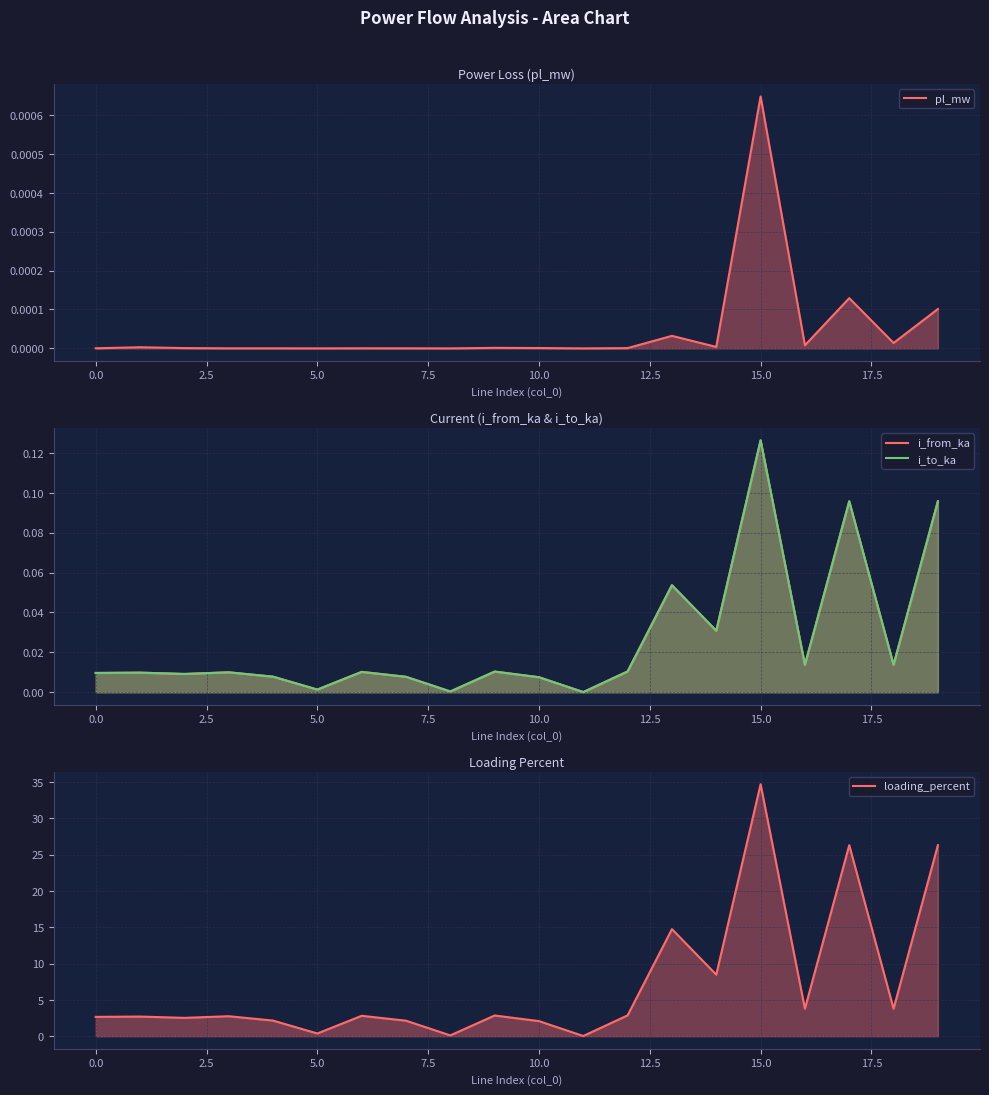

Is it true that loading_percent equals 2.1 at 10?

True